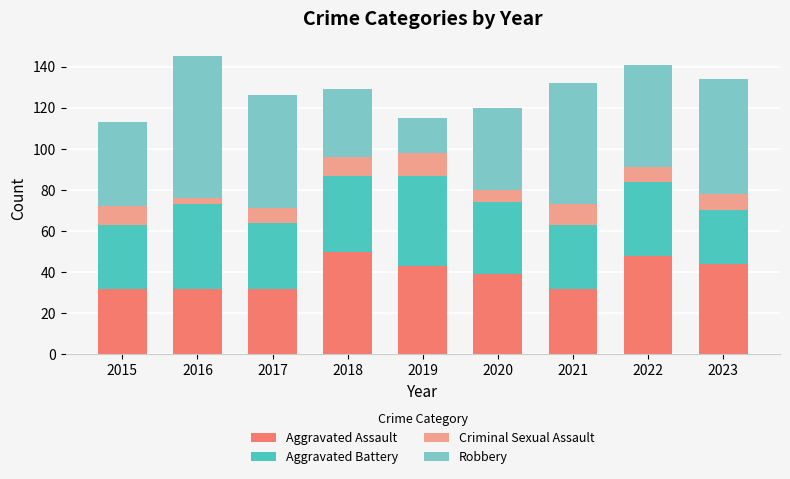

Is it true that Aggravated Assault equals 32 at 2017?

True